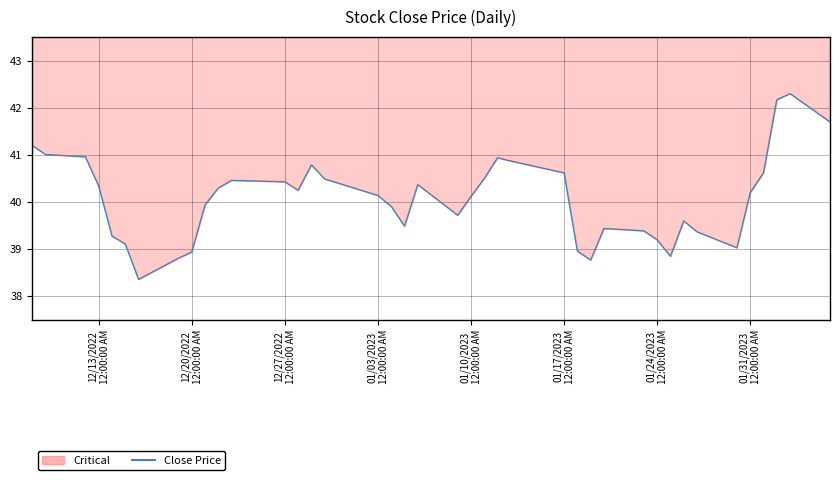

True or false: the data shows 40.2 at 01/31/2023 12:00:00 AM.

True